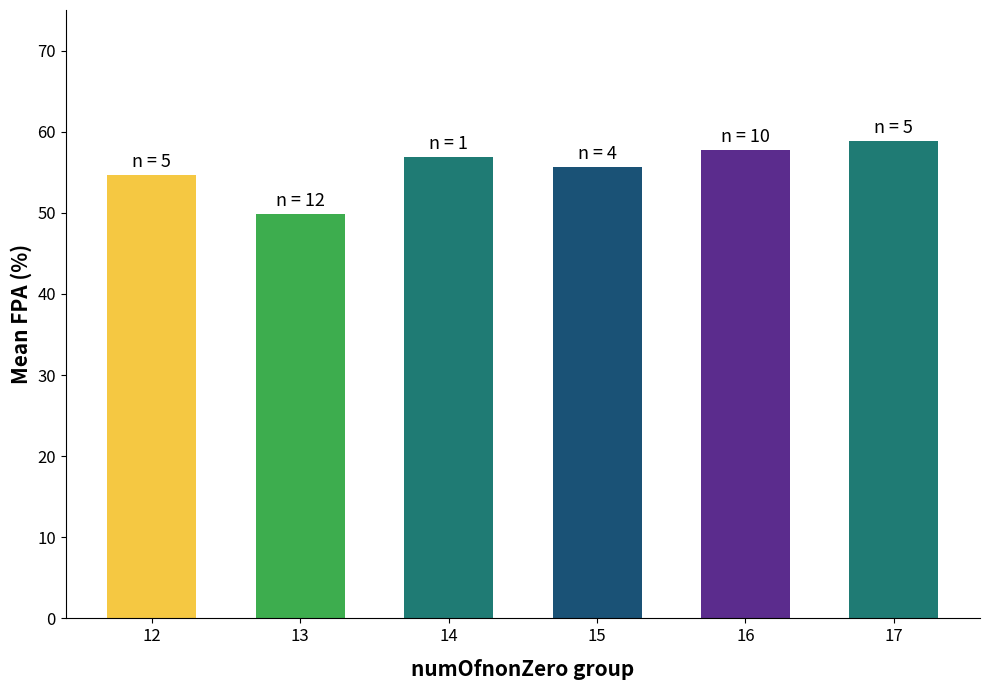

Reading right to left, what are all the values shown in this chart?

17=0.6	16=0.6	15=0.6	14=0.6	13=0.5	12=0.5